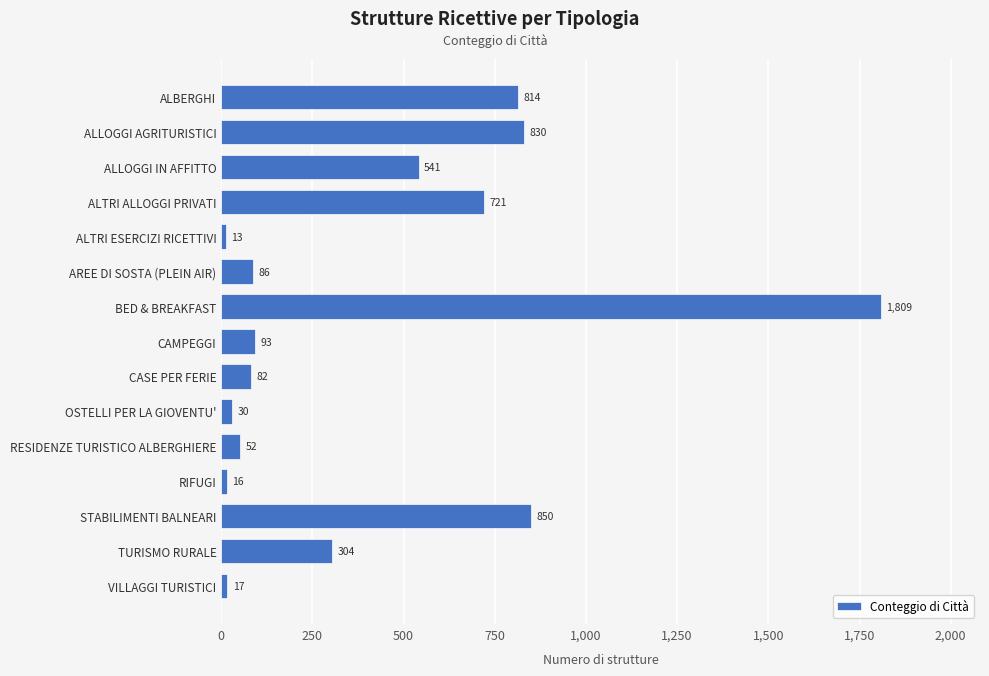

At which category does the chart reach its minimum across all series?

ALTRI ESERCIZI RICETTIVI